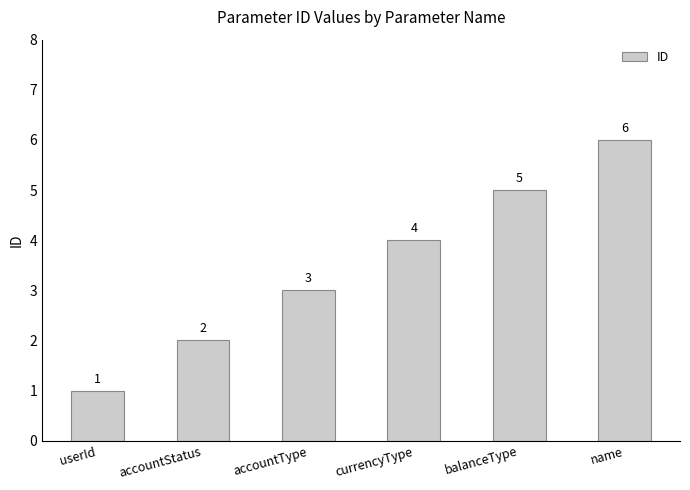

What is the sum of all values?

21